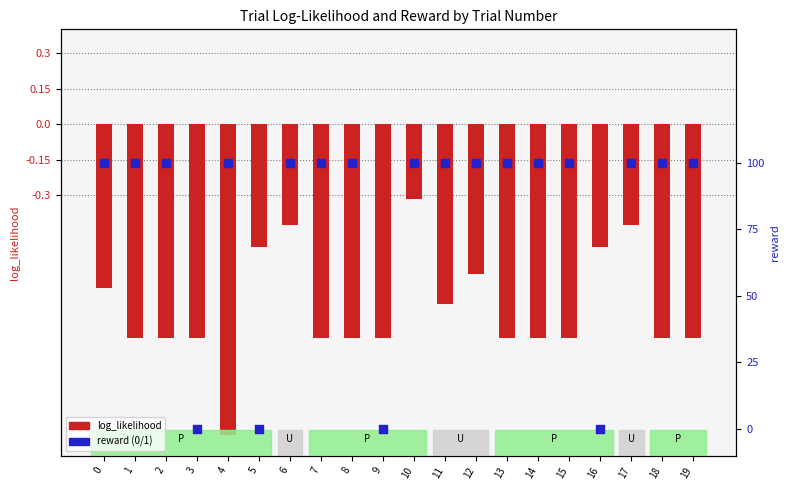

At how many categories does at least one series exceed 0?

16